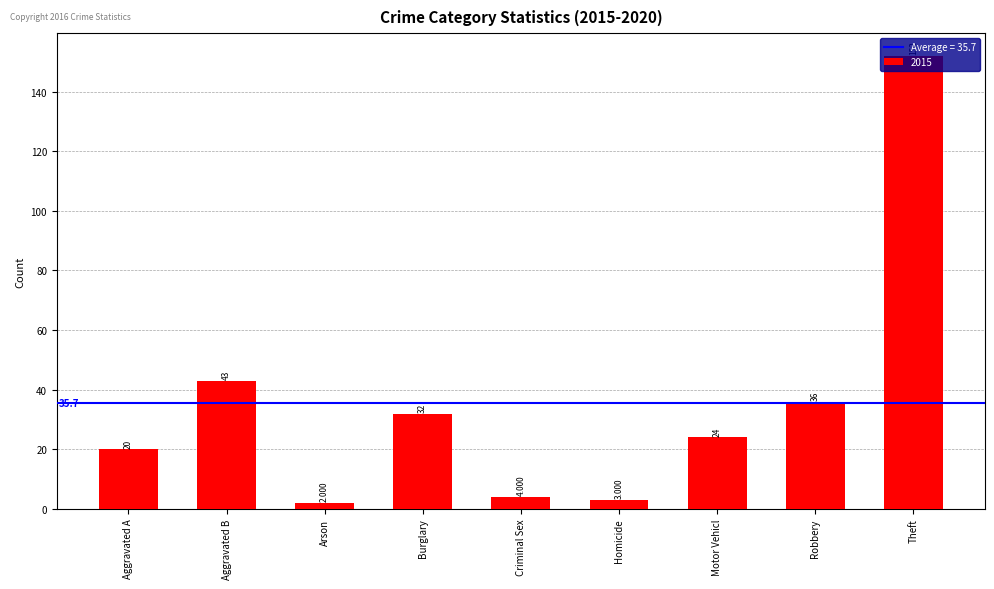

How many data points are less than 24?

4